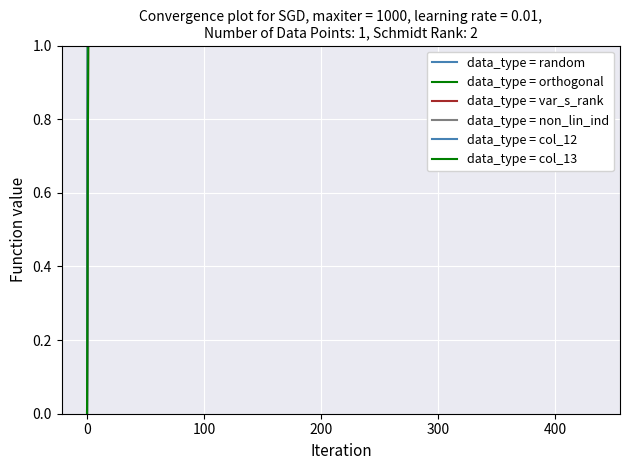

At how many categories does at least one series exceed 407?

1